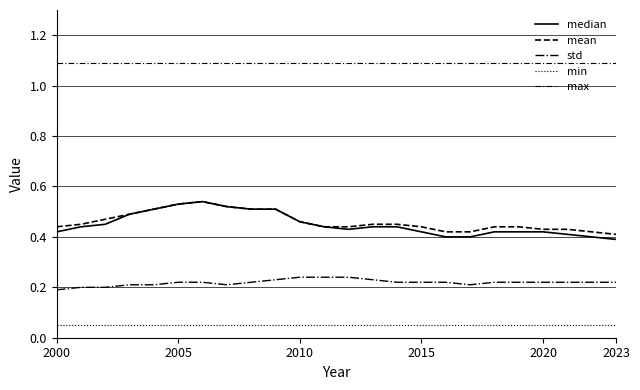

What is the sum of all std values?

5.2